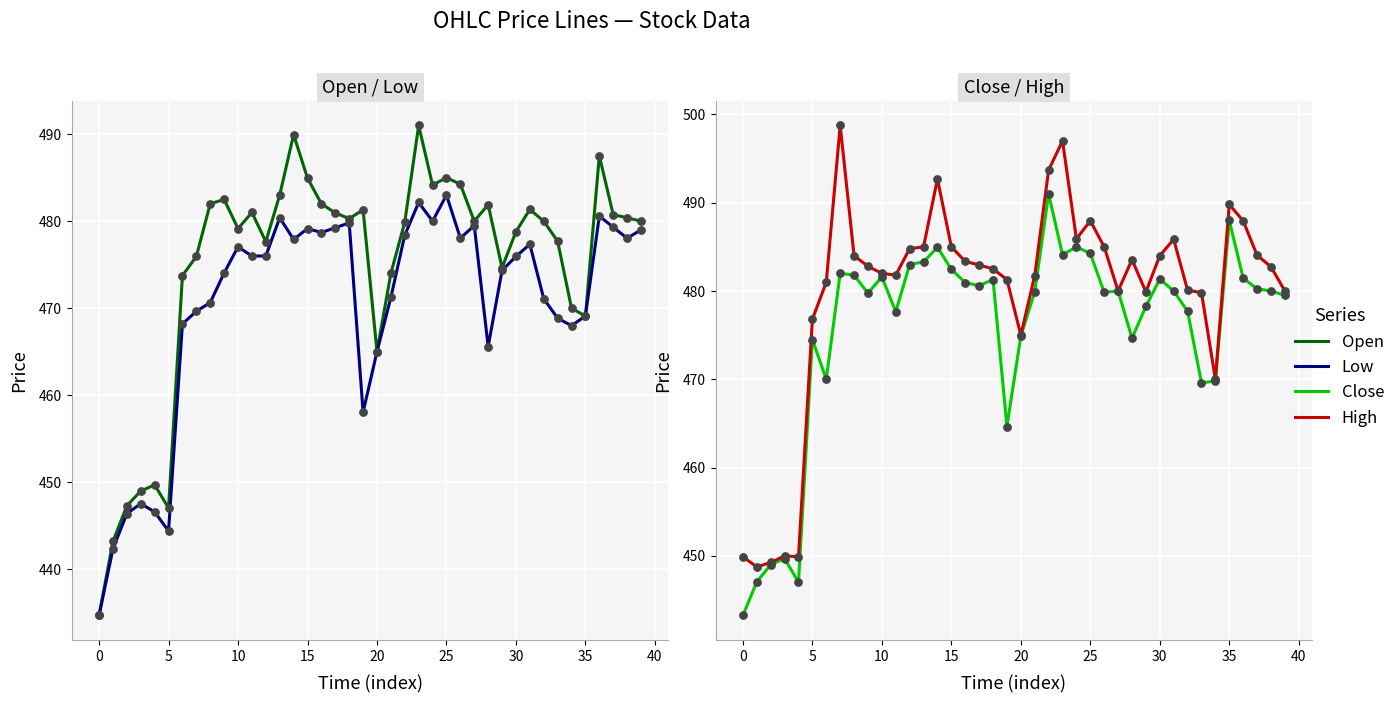

Which series has the largest total across all categories?

High